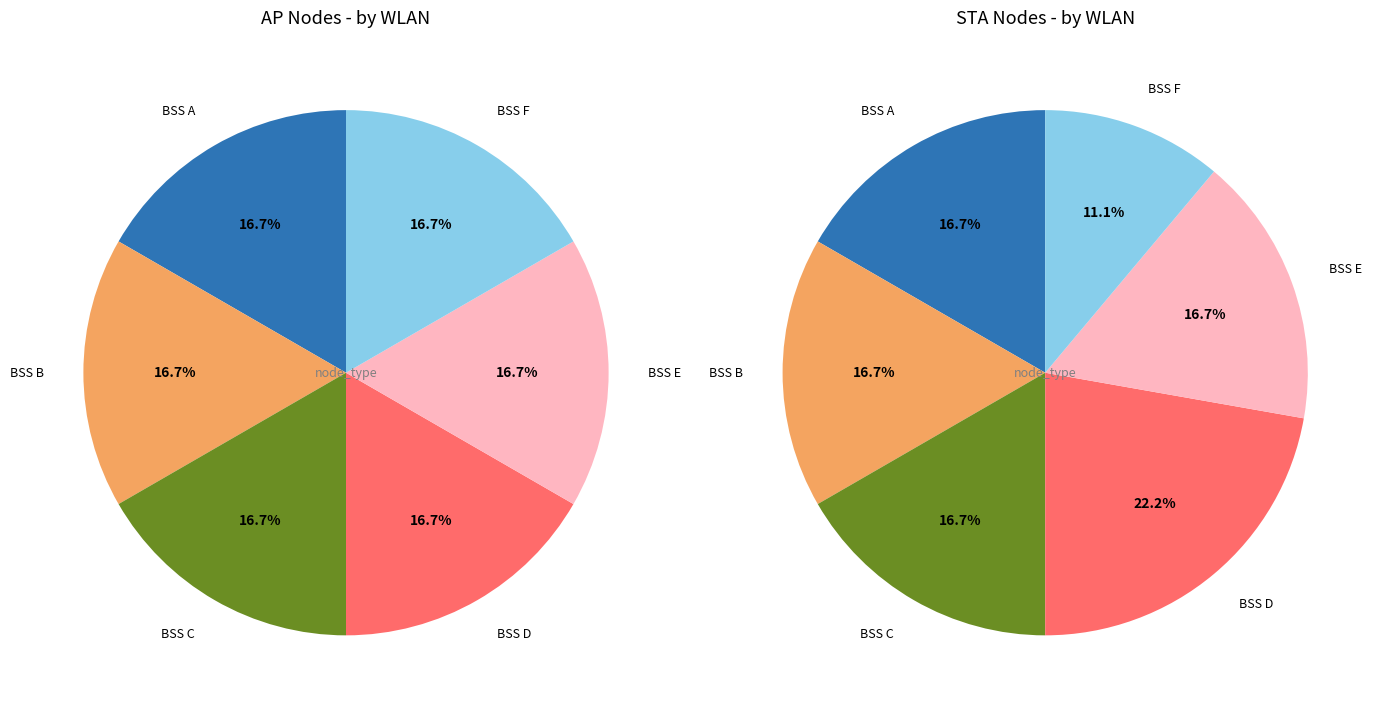

Do 1 and 4 together represent more than half of the pie?

No